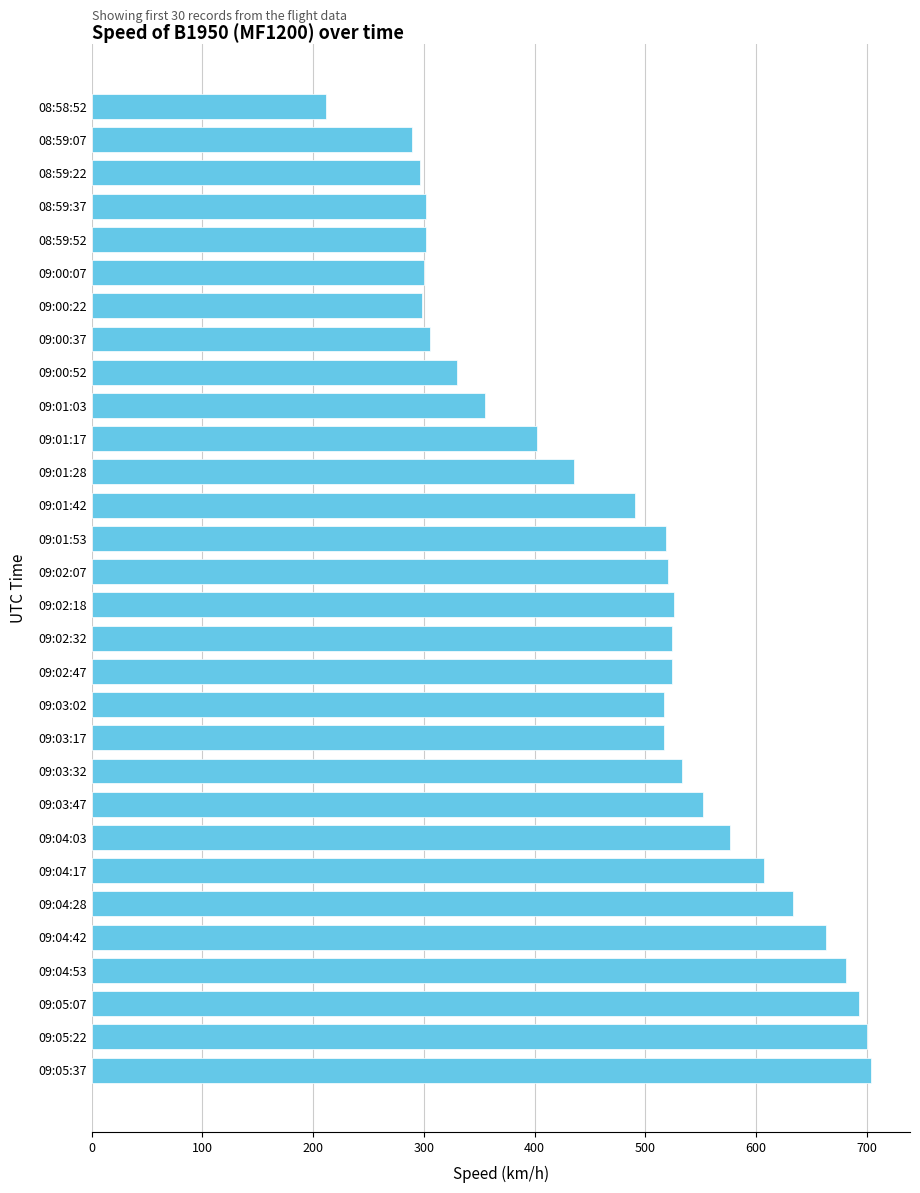

Is it true that the value at 09:01:53 is 138.8?

False